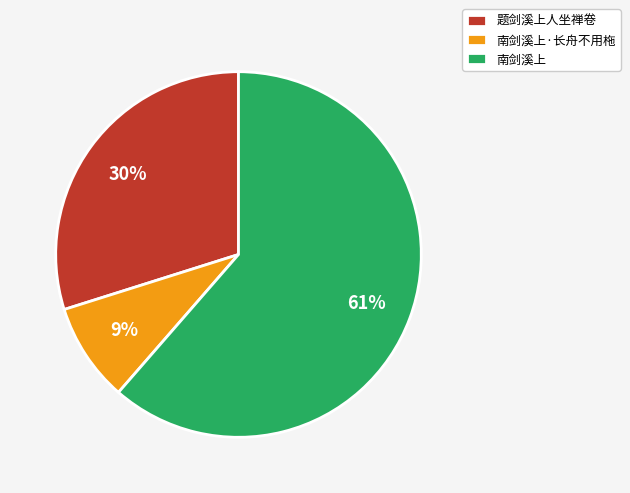

To the nearest percent, what is the difference between the 题剑溪上人坐禅卷 and 南剑溪上·长舟不用柂 slice percentages?

21%